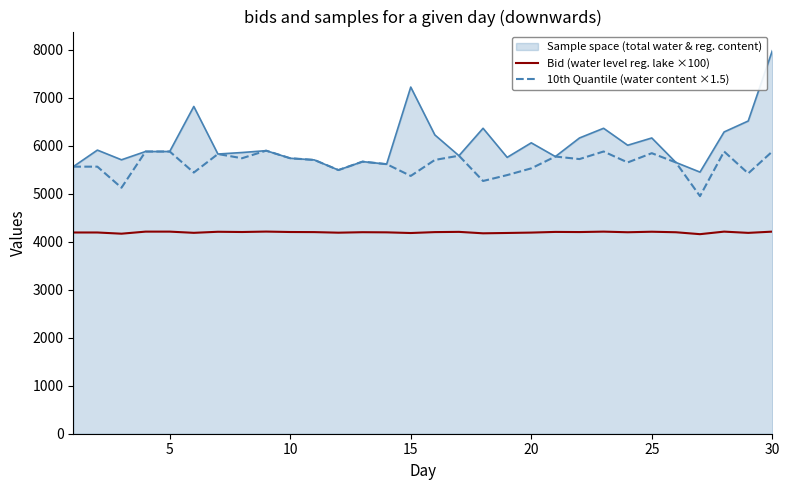

List the series in order of their overall mean, highest first.

Sample space (total water & reg. content), 10th Quantile (water content ×1.5), Bid (water level reg. lake ×100)